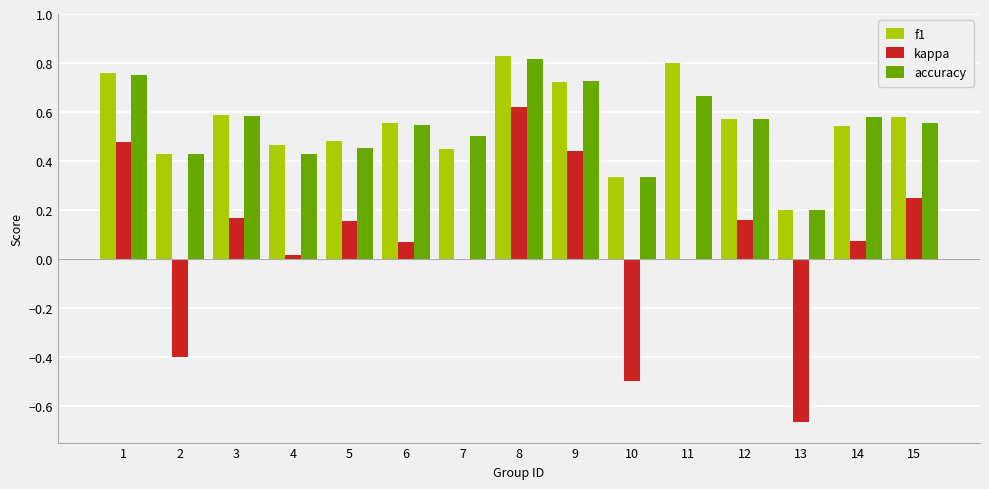

At which category is the sum across all series the highest?

8